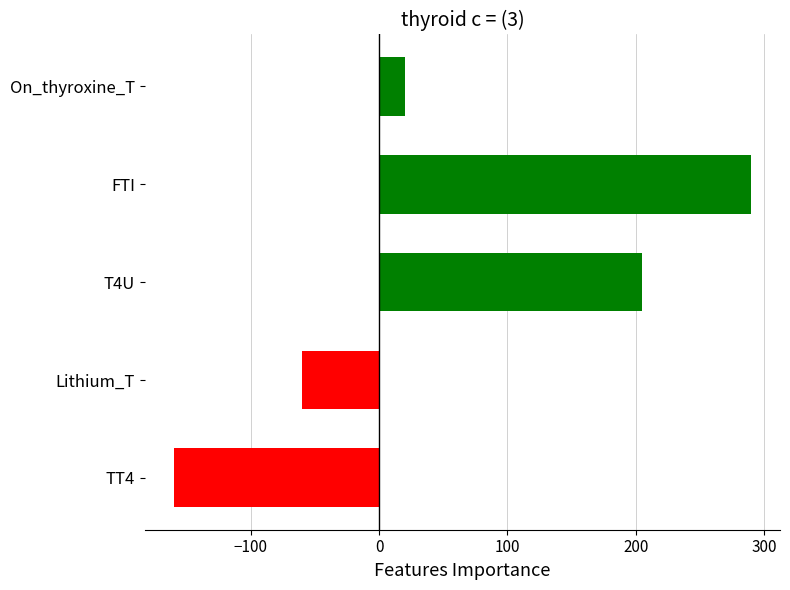

List the labels in order of value, largest first.

FTI, T4U, On_thyroxine_T, Lithium_T, TT4